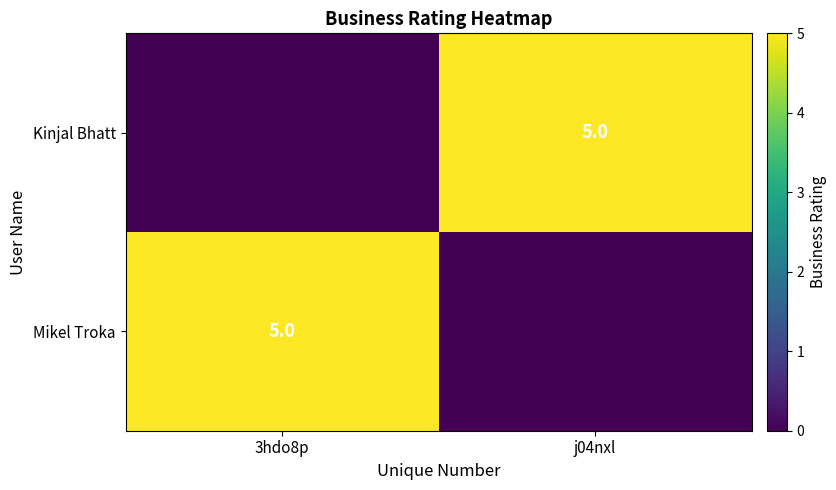

The Kinjal Bhatt series shows 7 at j04nxl. True or false?

False